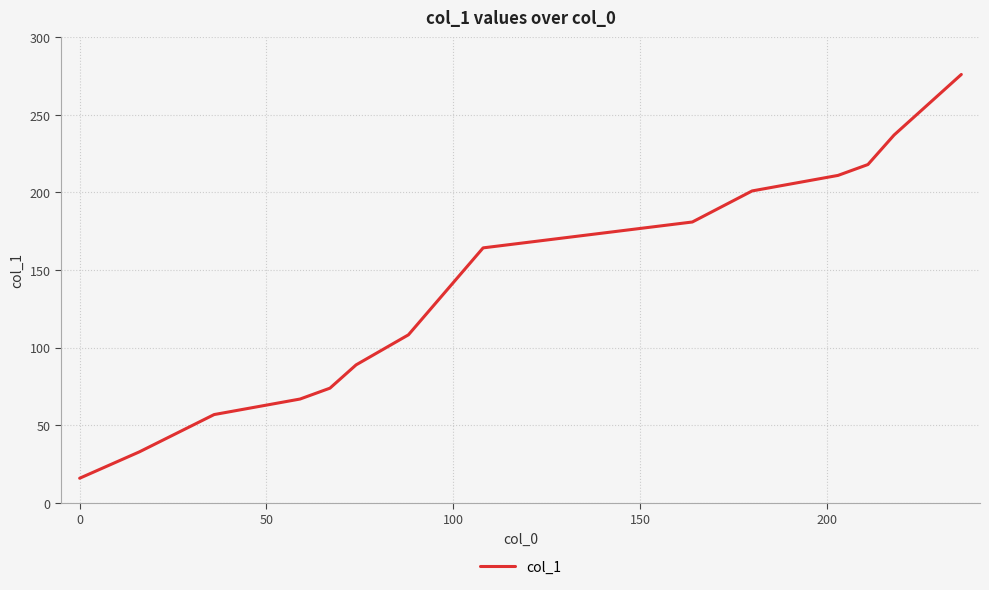

What is the difference between the maximum and minimum values?

260.0